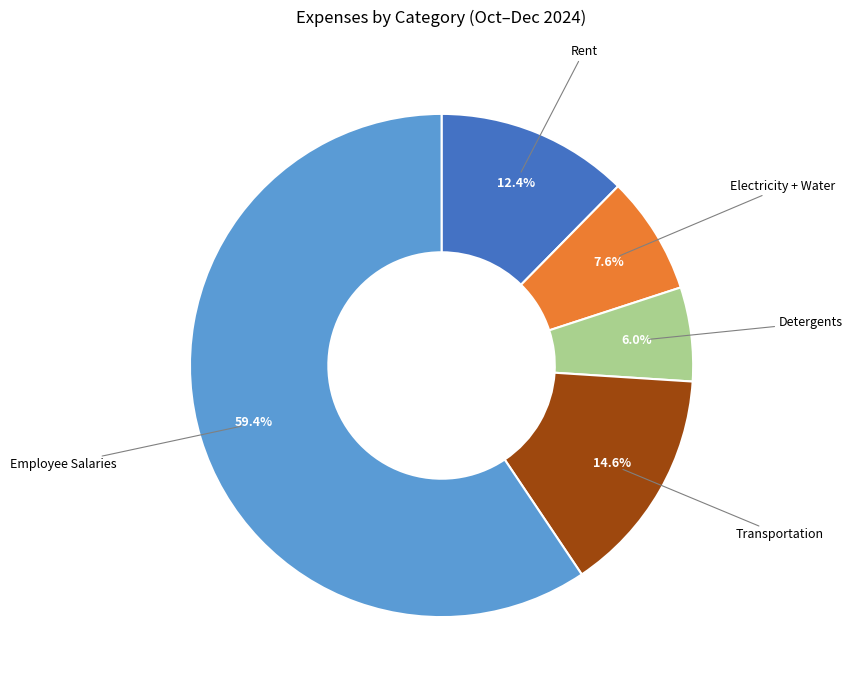

Is there any slice that represents more than half of the pie?

Yes